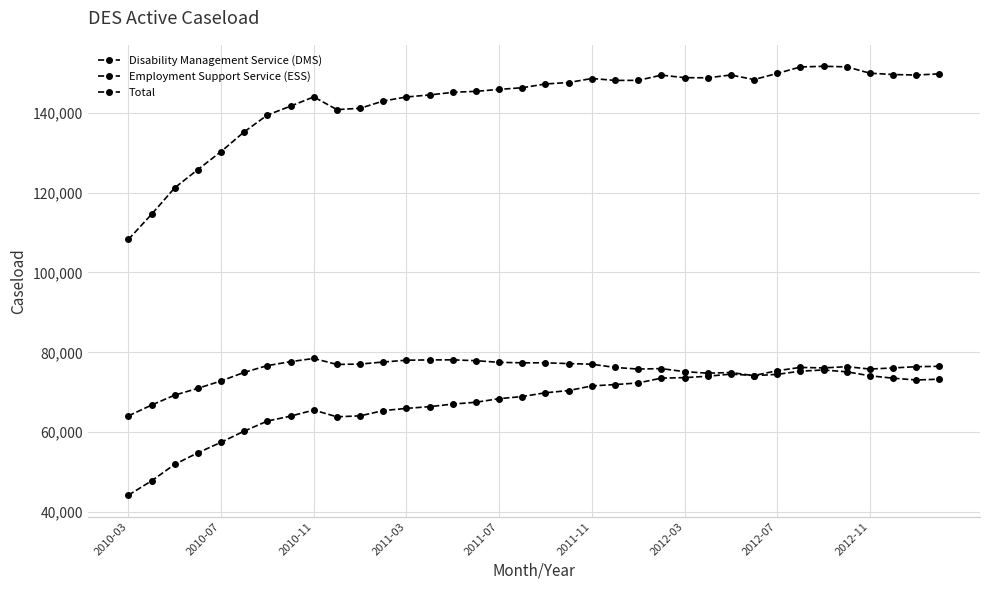

How many lines are shown in the chart?

3